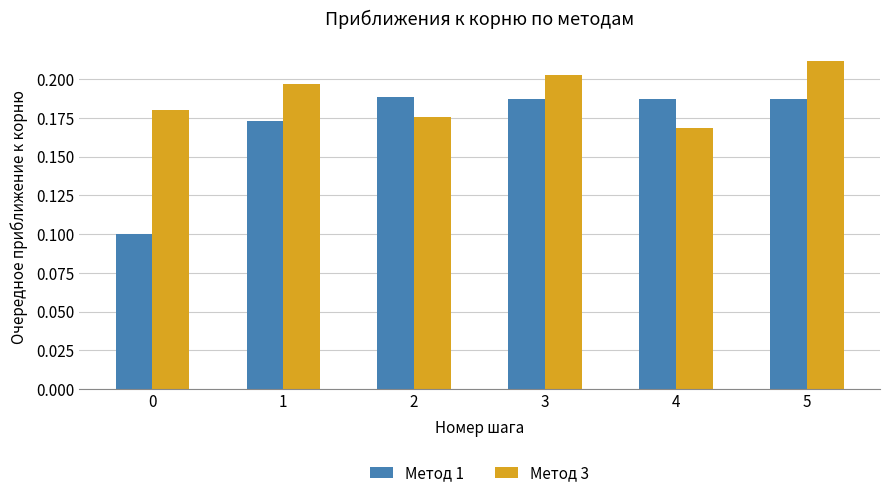

What is the sum of all Метод 1 values?

1.0